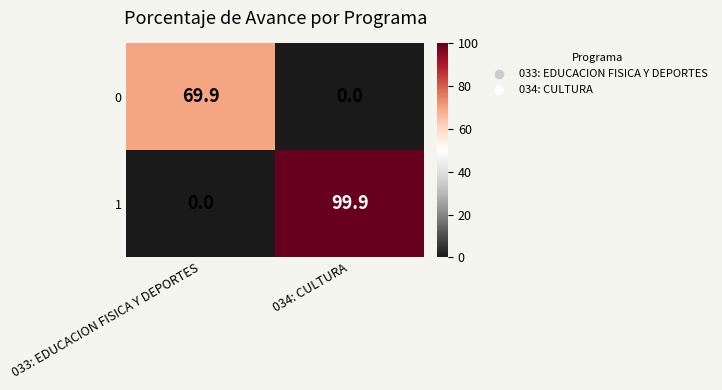

Which series has the largest total across all categories?

1